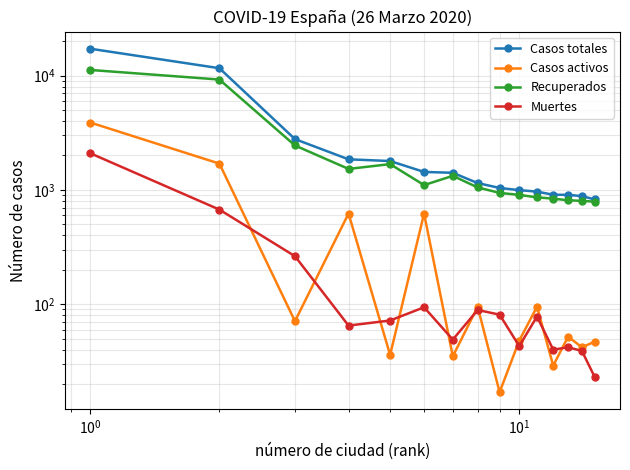

Rank the series by their maximum value, from highest to lowest.

Casos totales, Recuperados, Casos activos, Muertes